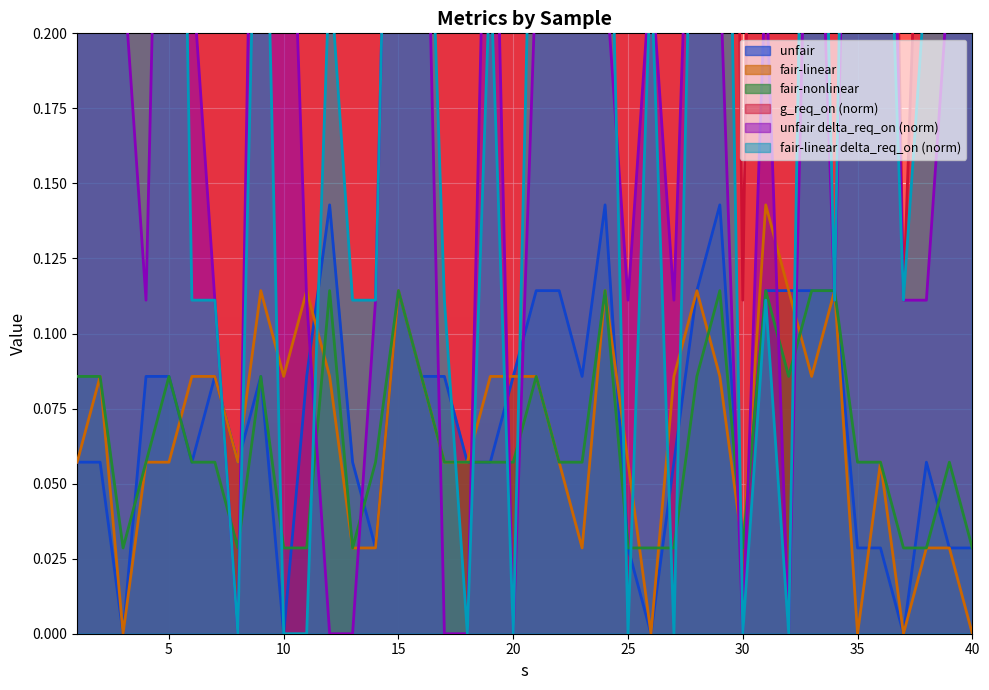

What is the total value across all series at 29?

1.8